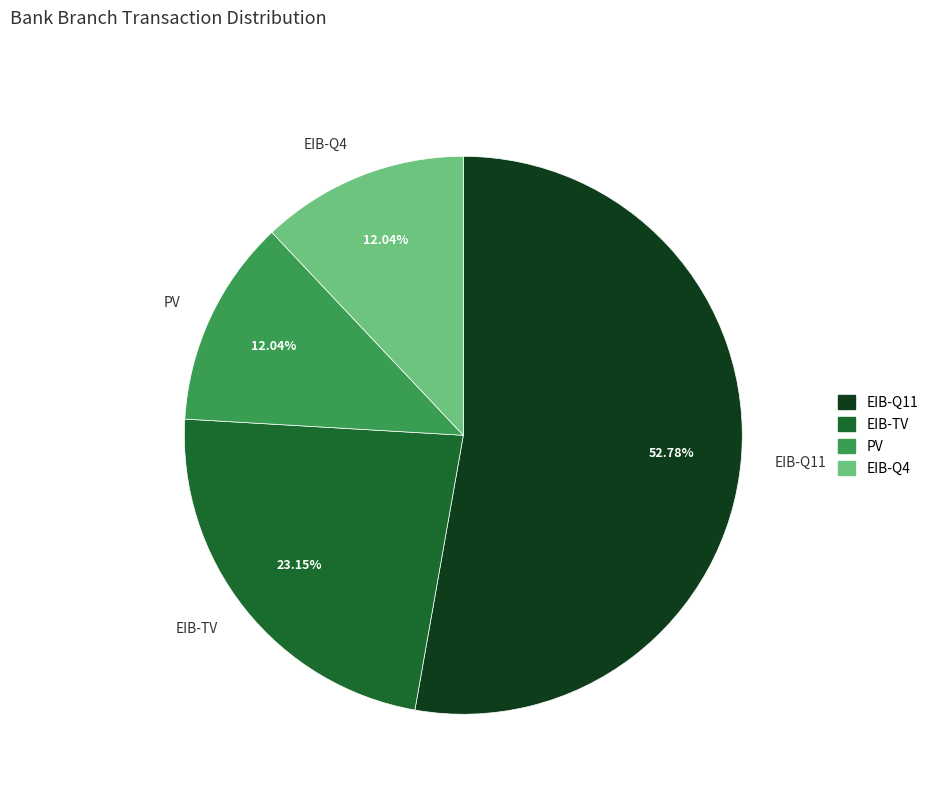

Do EIB-Q11 and PV together represent more than half of the pie?

Yes